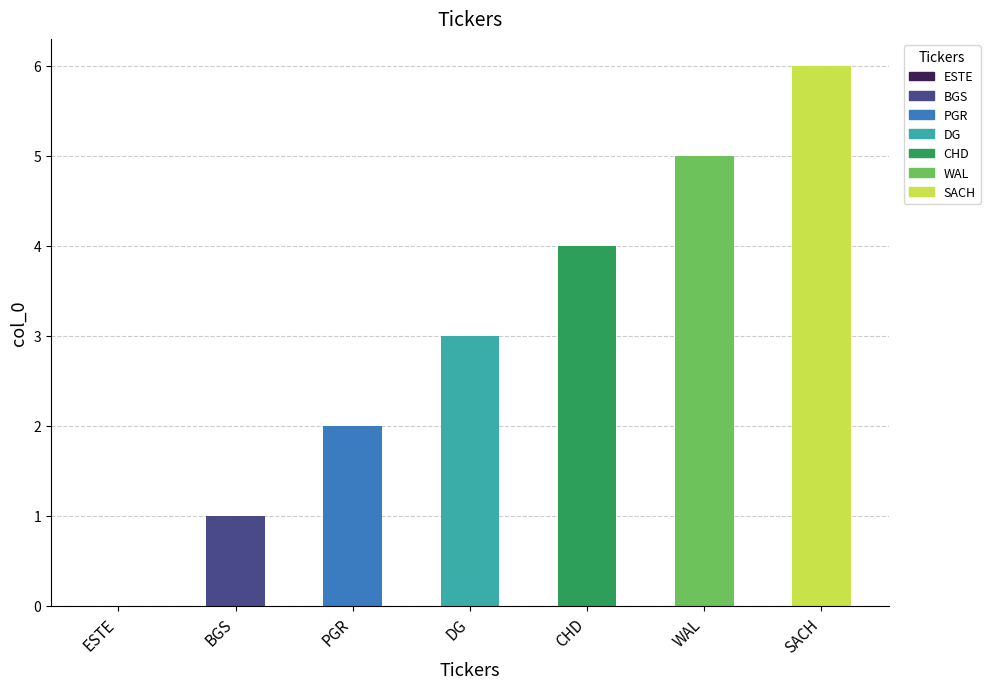

What is the label of the 4th bar from the left?

DG